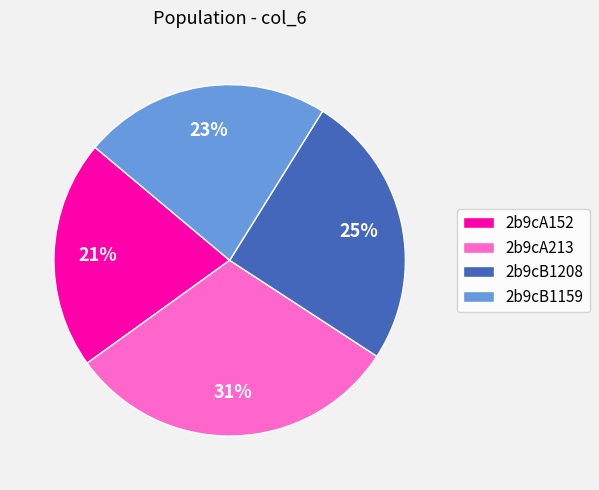

Which category has the smallest portion of the pie?

2b9cA152